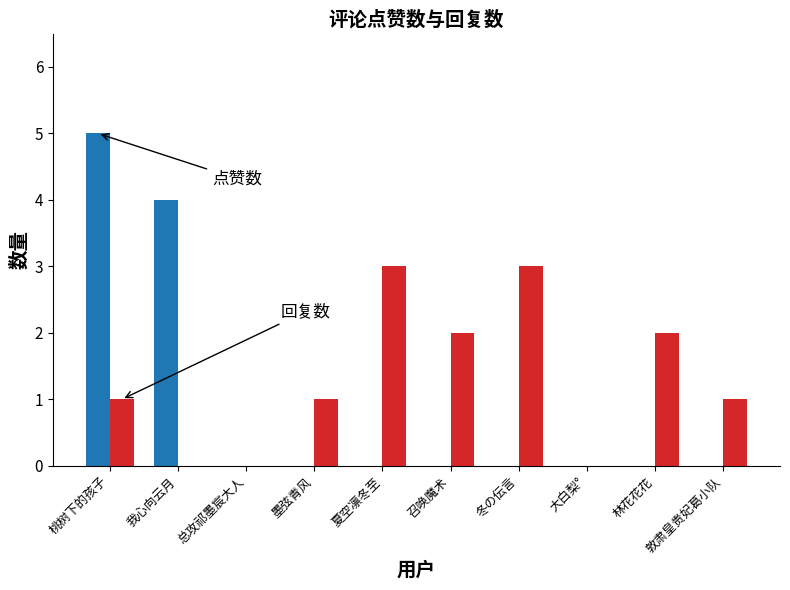

What is the total value across all series at 夏空凛冬至?

3